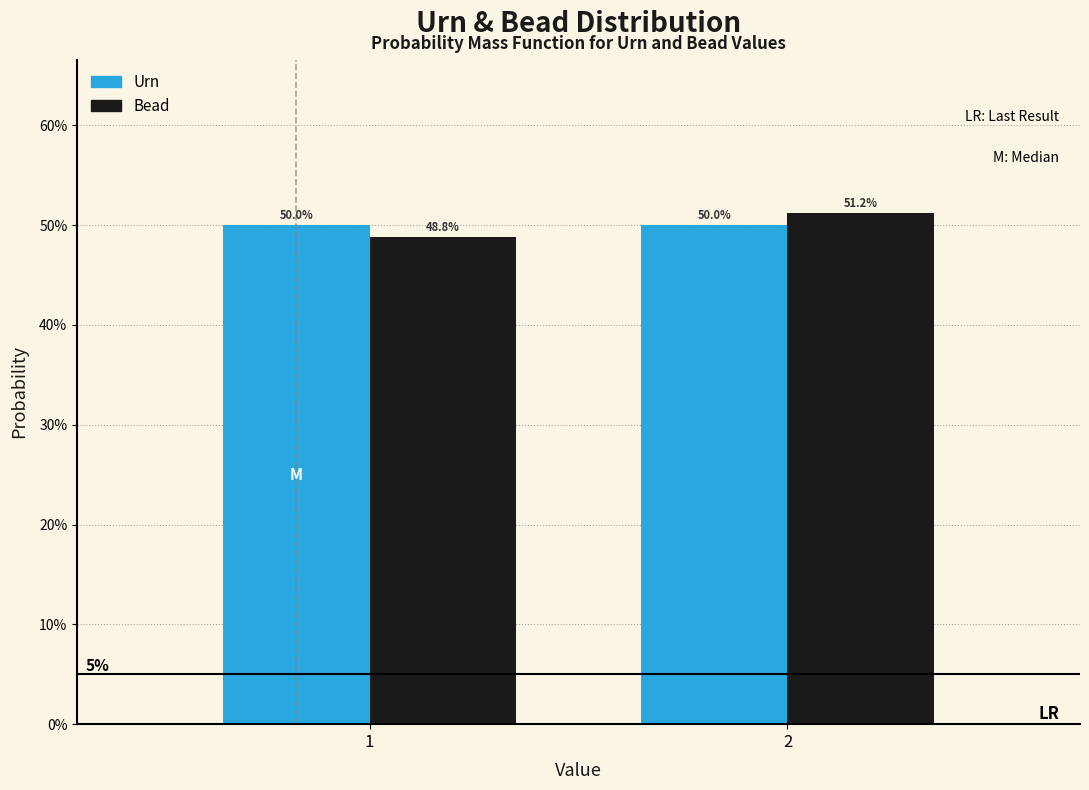

Does the chart contain any negative values?

No